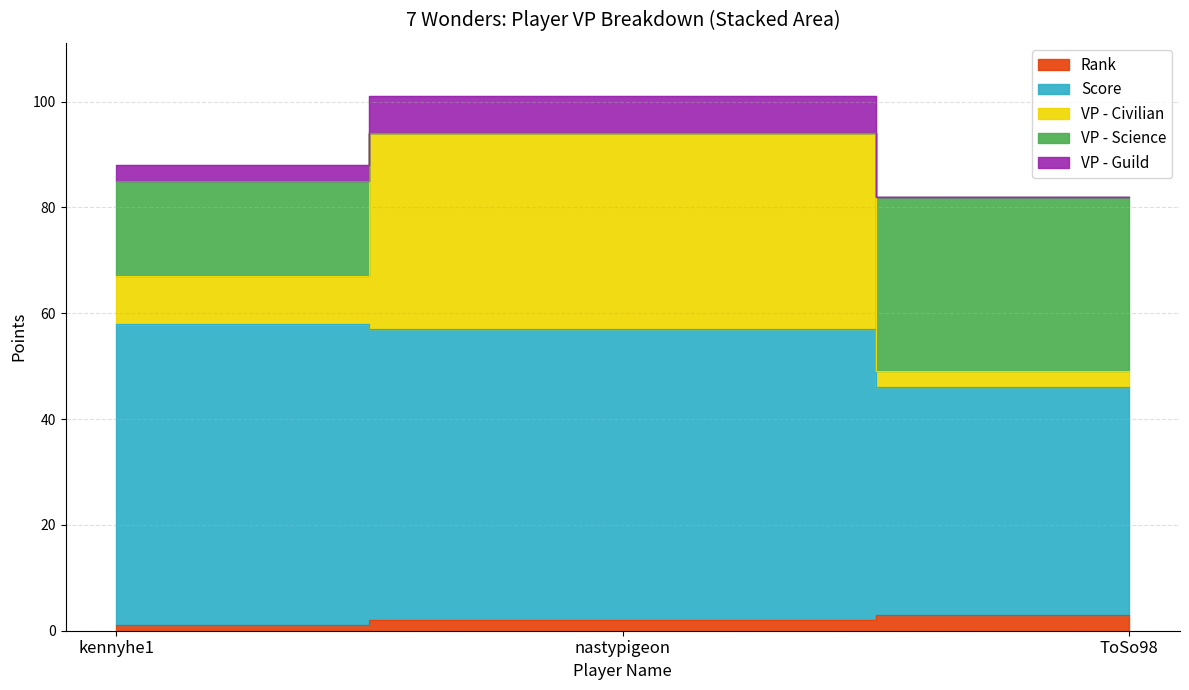

How many bars are there in total?

15